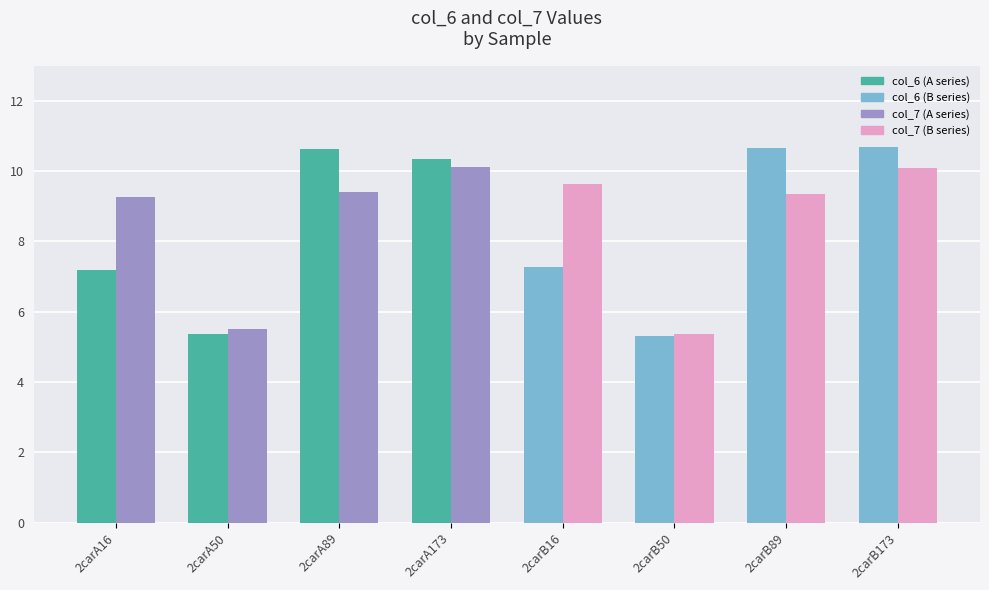

What is the spread (max minus min) of values at 2carB173?

0.6